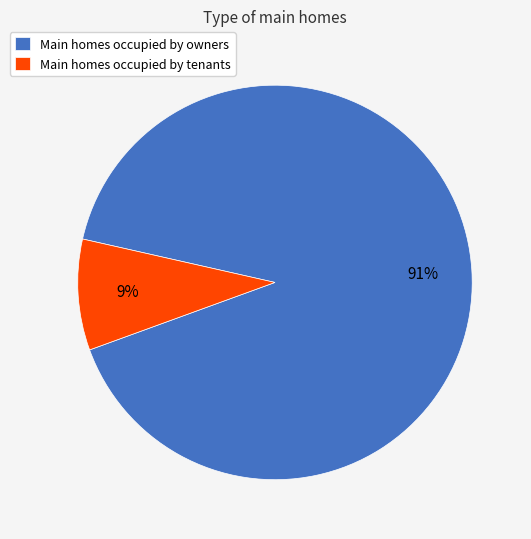

Between Main homes occupied by owners and Main homes occupied by tenants, which is larger?

Main homes occupied by owners